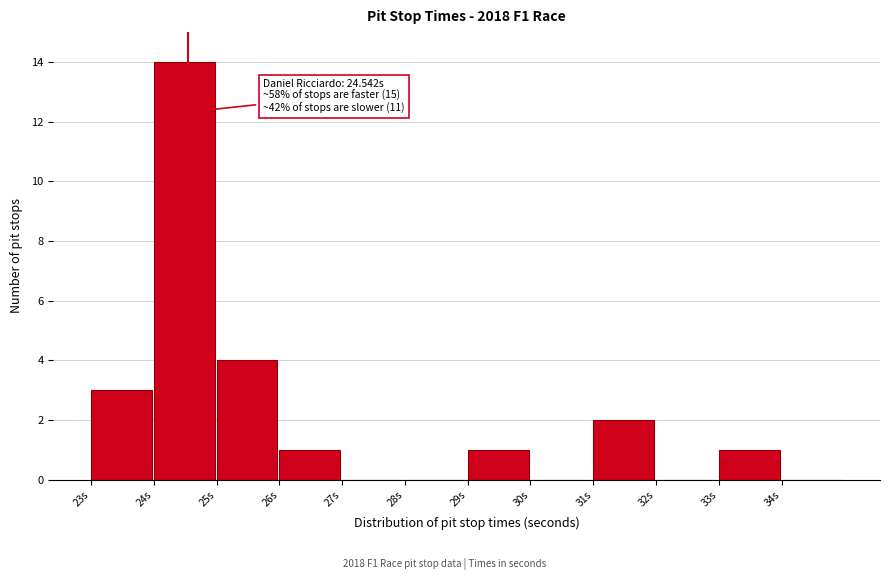

Which range on the x-axis has the tallest bar?

24 to 25